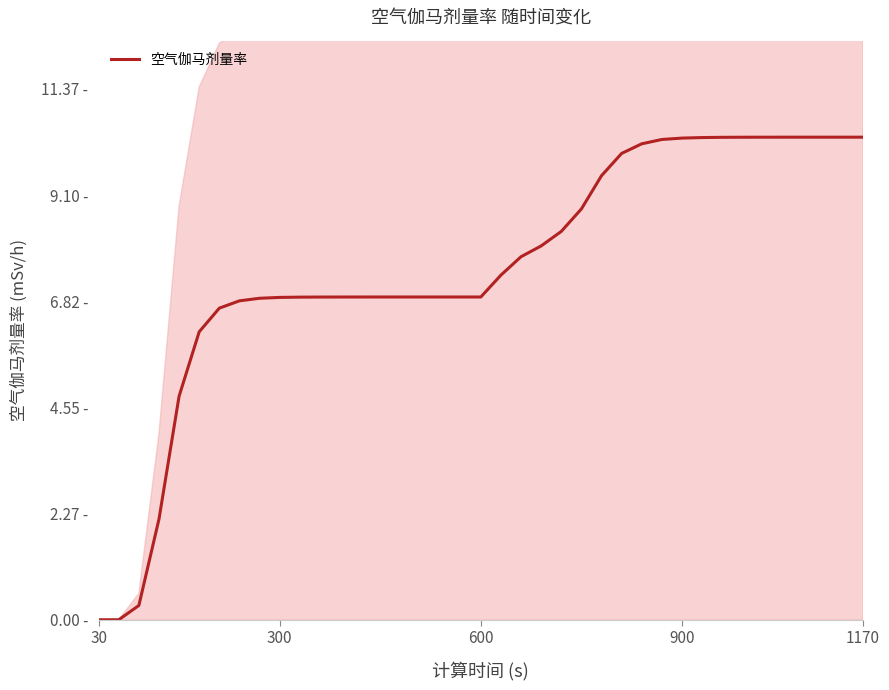

What is the difference between the second highest and minimum values?

10.3